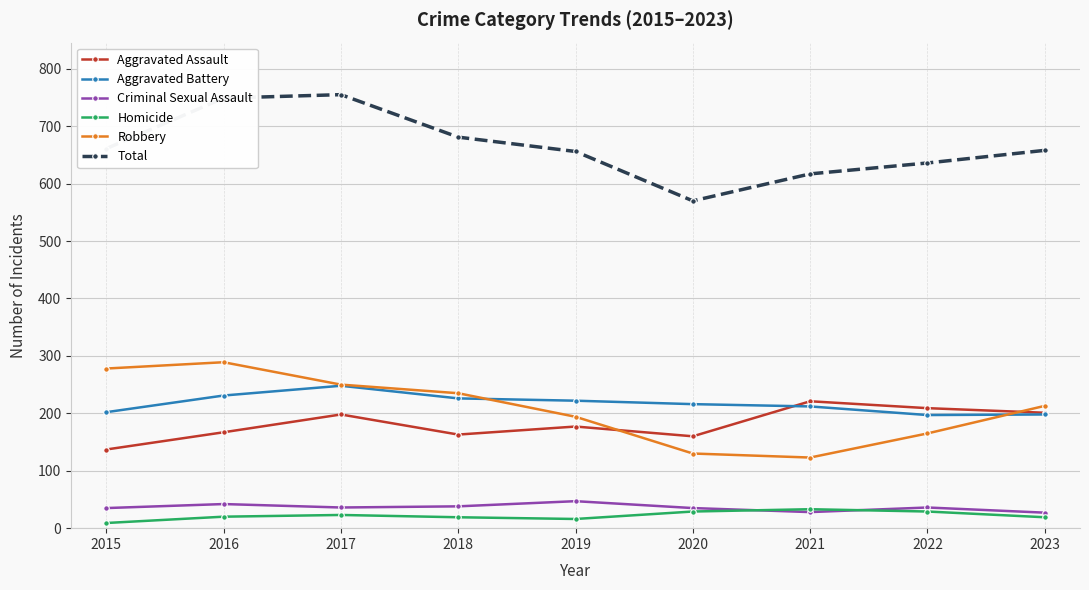

How many values in the Homicide series are below 20?

4